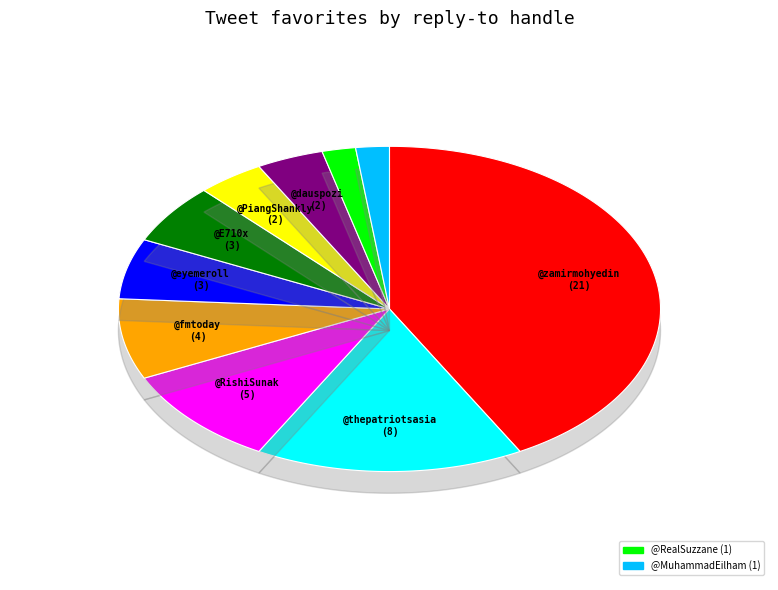

What is the change in value from @PiangShankly to @RealSuzzane?

-1